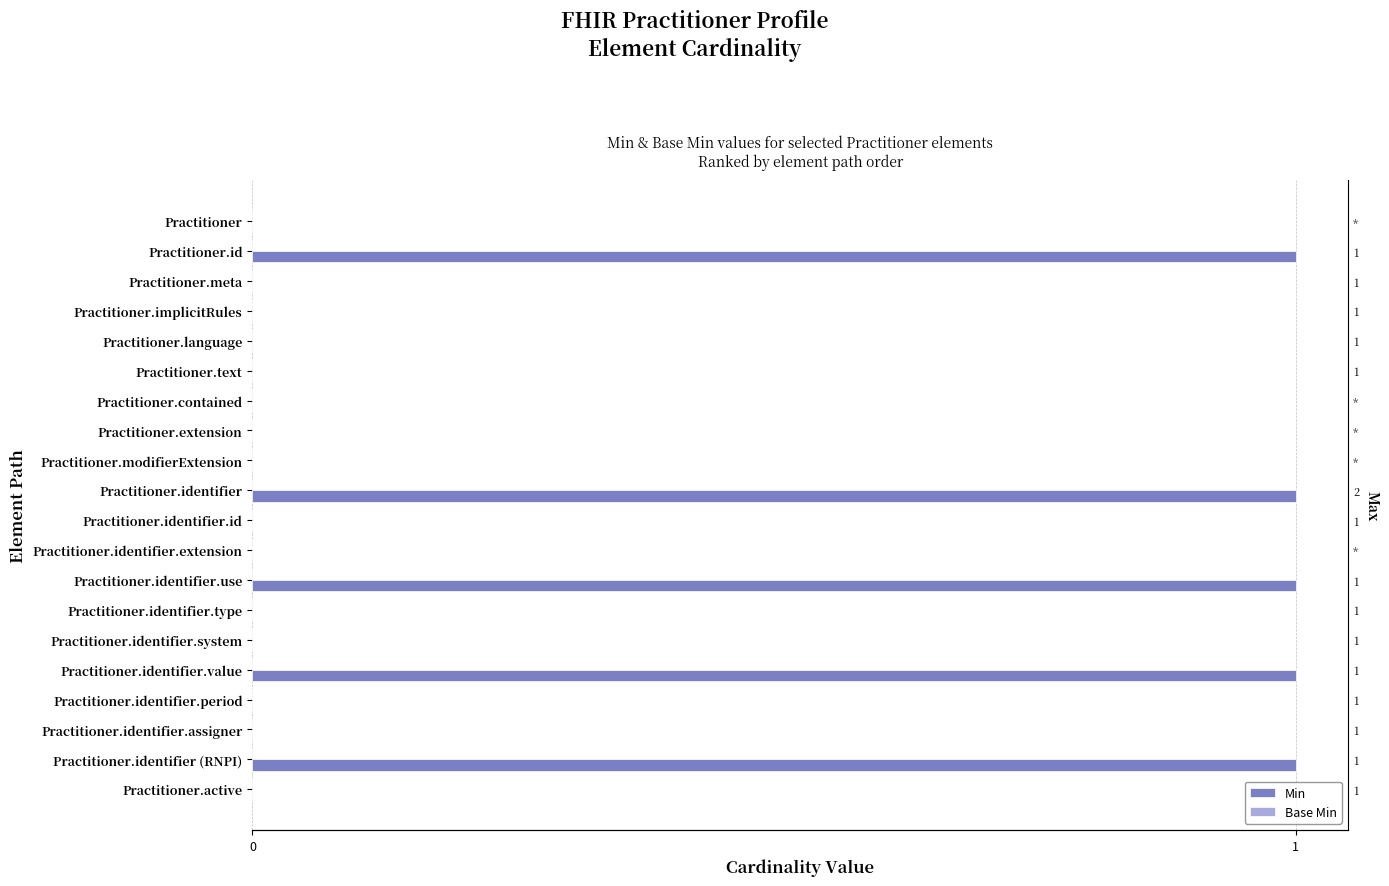

What is the average value of the Base Min series?

0.4